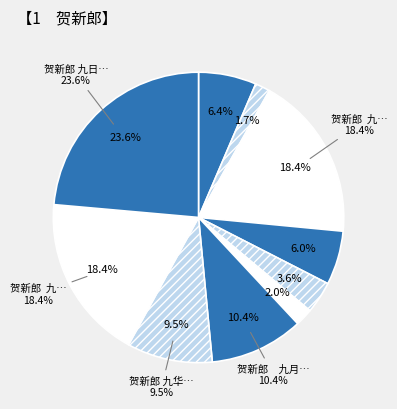

Between 贺新郎　九月二十一 and 贺新郎 九华山饮茶过台城, which is larger?

贺新郎　九月二十一